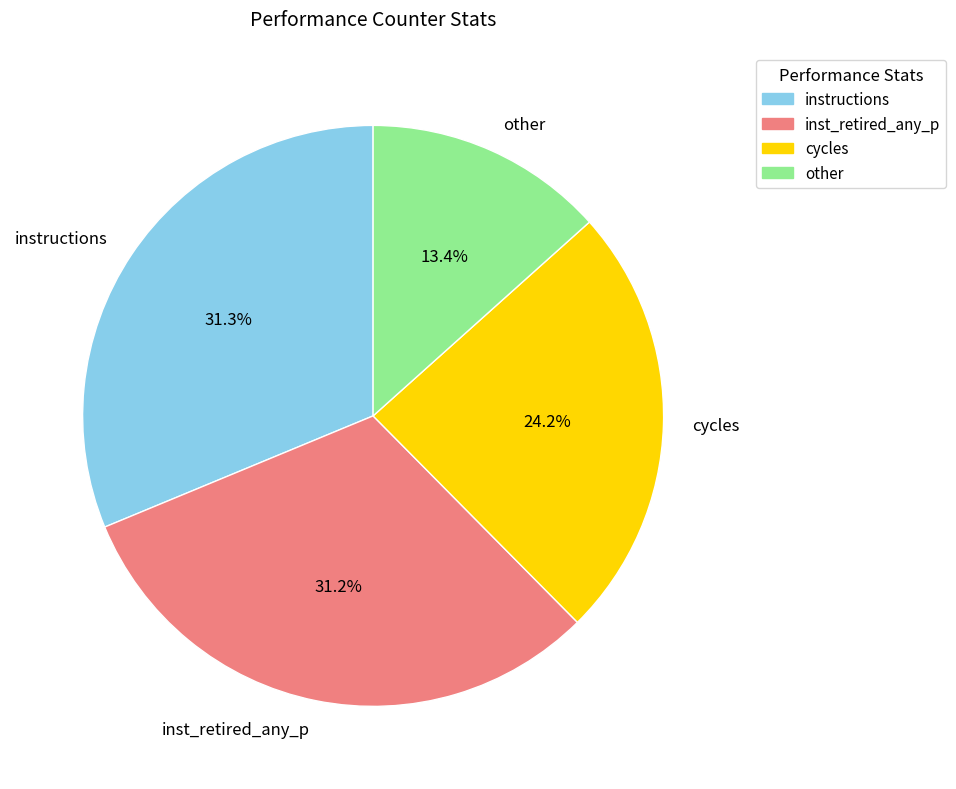

Combined, do cycles and instructions account for over 50%?

Yes